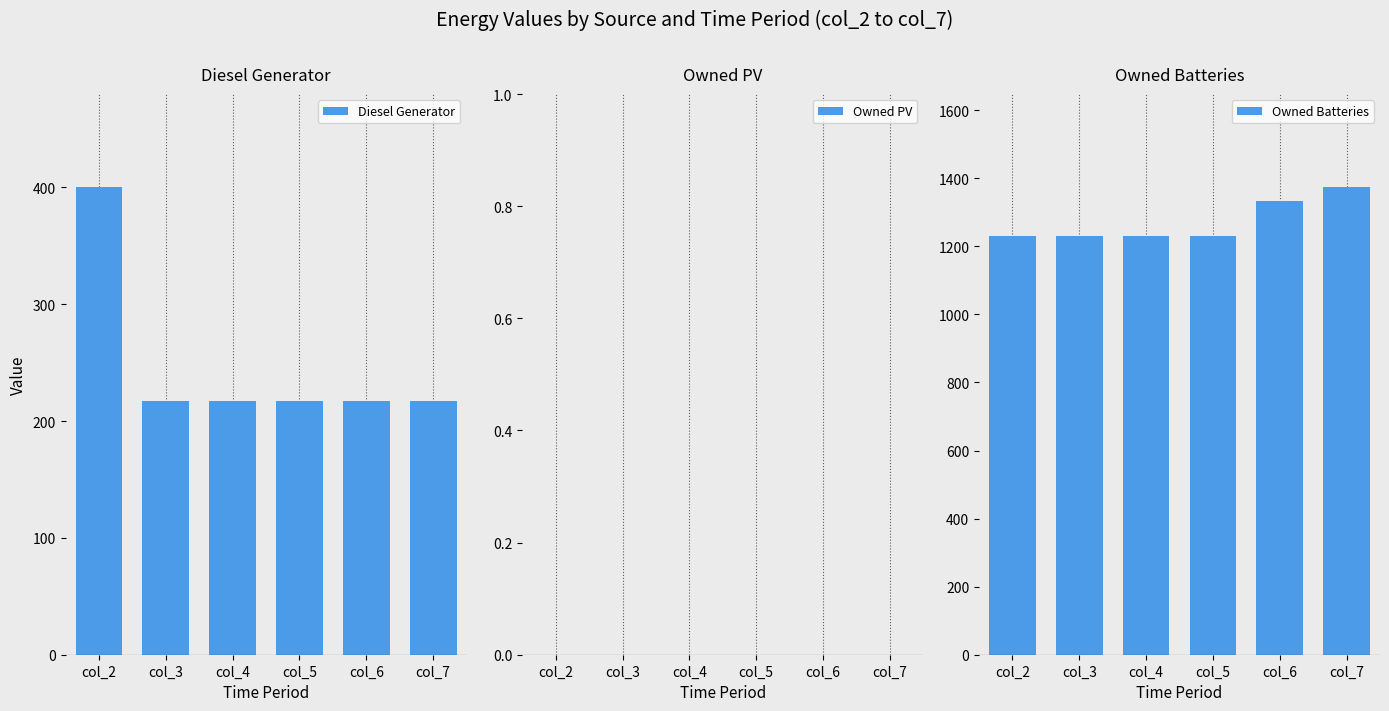

What is the average value of the Owned Batteries series?

1272